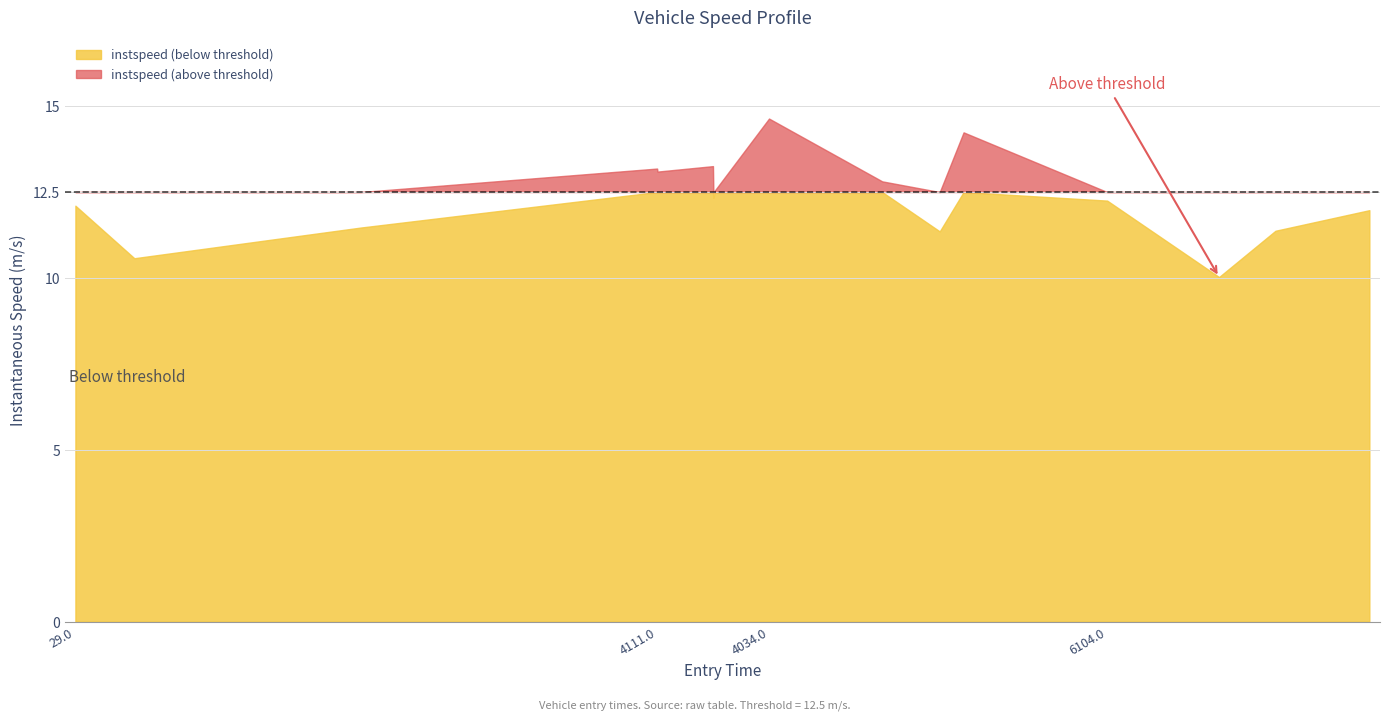

What is the label of the 12th point from the right?

4111.0